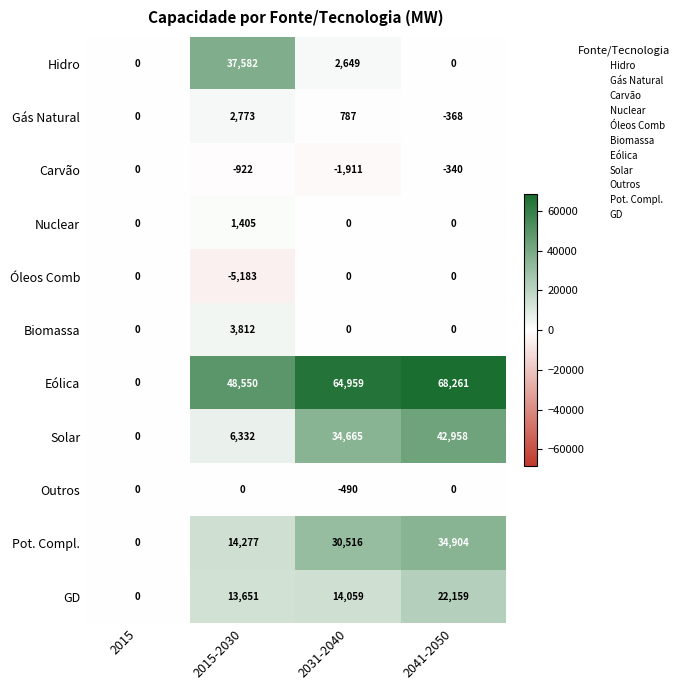

Where is Carvão nearest to the value -955?

2015-2030